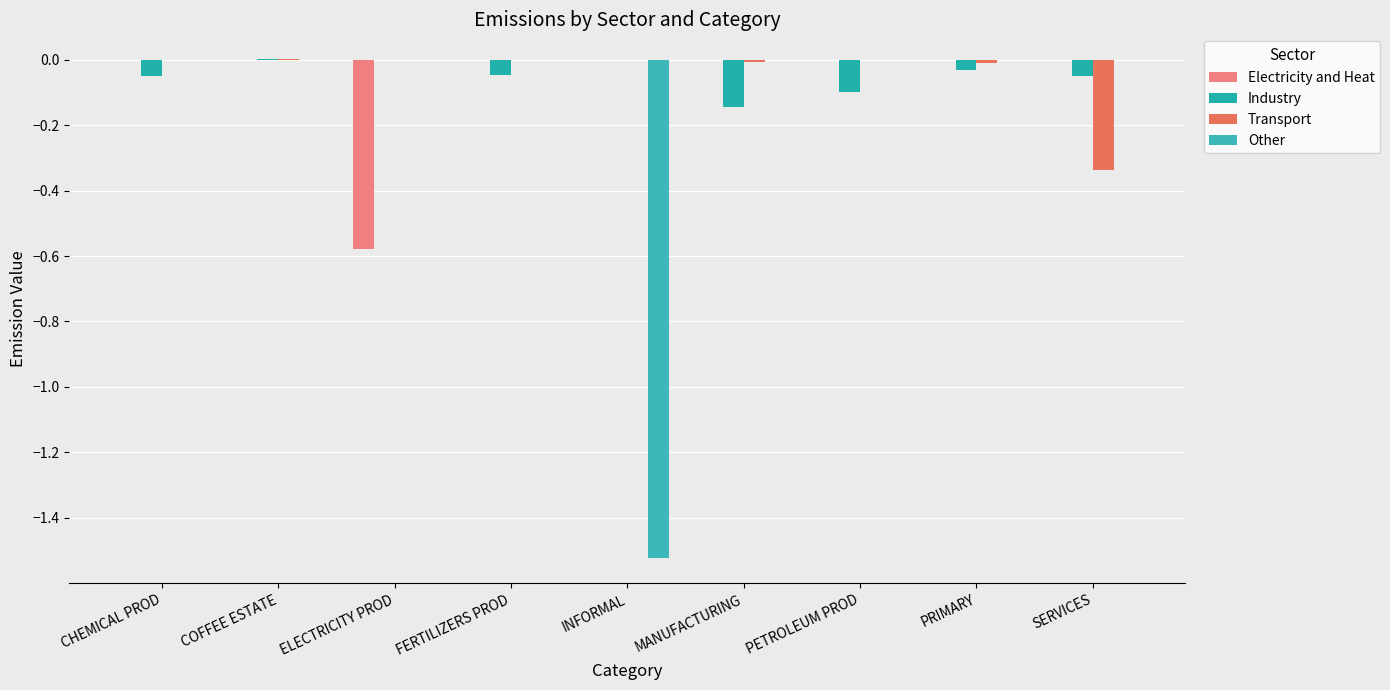

List the labels in order of Industry value, smallest first.

MANUFACTURING, PETROLEUM PROD, SERVICES, CHEMICAL PROD, FERTILIZERS PROD, PRIMARY, INFORMAL, ELECTRICITY PROD, COFFEE ESTATE